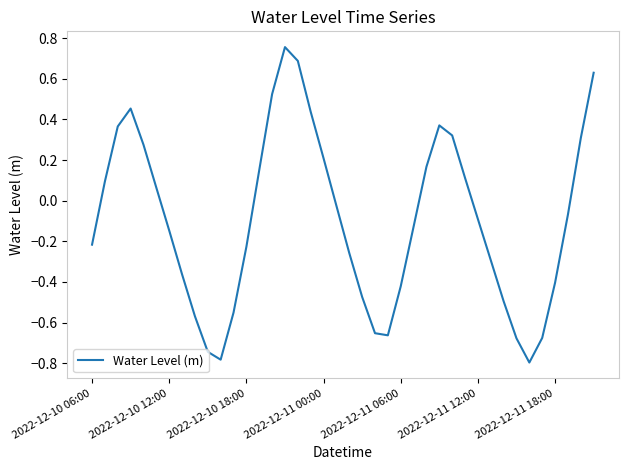

What is the greatest value displayed?

0.8